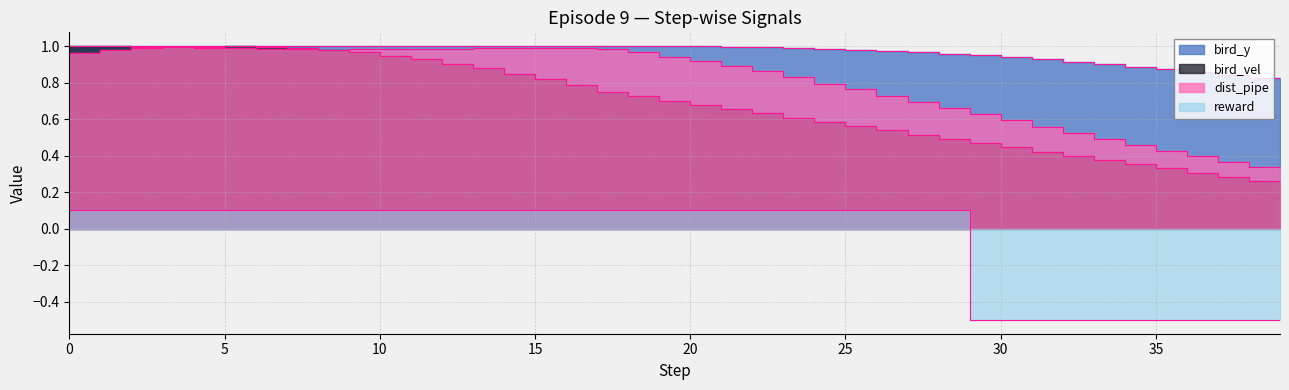

Reading left to right, what are all the values shown in this chart?

bird_y: 0=1.0	1=1.0	2=1.0	3=1.0	4=1.0	5=1.0	6=1.0	7=1.0	8=1.0	9=1.0	10=1.0	11=1.0	12=1.0	13=1.0	14=1.0	15=1.0	16=1.0	17=1.0	18=1.0	19=1.0	20=1.0	21=1.0	22=1.0	23=1.0	24=1.0	25=1.0	26=1.0	27=1.0	28=1.0	29=0.9	30=0.9	31=0.9	32=0.9	33=0.9	34=0.9	35=0.9	36=0.9	37=0.8	38=0.8	39=0.8
bird_vel: 0=1.0	1=1.0	2=1.0	3=1.0	4=1.0	5=1.0	6=1.0	7=1.0	8=1.0	9=1.0	10=0.9	11=0.9	12=0.9	13=0.9	14=0.8	15=0.8	16=0.8	17=0.7	18=0.7	19=0.7	20=0.7	21=0.7	22=0.6	23=0.6	24=0.6	25=0.6	26=0.5	27=0.5	28=0.5	29=0.5	30=0.4	31=0.4	32=0.4	33=0.4	34=0.4	35=0.3	36=0.3	37=0.3	38=0.3	39=0.2
dist_pipe: 0=1.0	1=1.0	2=1.0	3=1.0	4=1.0	5=1.0	6=1.0	7=1.0	8=1.0	9=1.0	10=1.0	11=1.0	12=1.0	13=1.0	14=1.0	15=1.0	16=1.0	17=1.0	18=1.0	19=0.9	20=0.9	21=0.9	22=0.9	23=0.8	24=0.8	25=0.8	26=0.7	27=0.7	28=0.7	29=0.6	30=0.6	31=0.6	32=0.5	33=0.5	34=0.5	35=0.4	36=0.4	37=0.4	38=0.3	39=0.3
reward: 0=0.1	1=0.1	2=0.1	3=0.1	4=0.1	5=0.1	6=0.1	7=0.1	8=0.1	9=0.1	10=0.1	11=0.1	12=0.1	13=0.1	14=0.1	15=0.1	16=0.1	17=0.1	18=0.1	19=0.1	20=0.1	21=0.1	22=0.1	23=0.1	24=0.1	25=0.1	26=0.1	27=0.1	28=0.1	29=-0.5	30=-0.5	31=-0.5	32=-0.5	33=-0.5	34=-0.5	35=-0.5	36=-0.5	37=-0.5	38=-0.5	39=-0.5